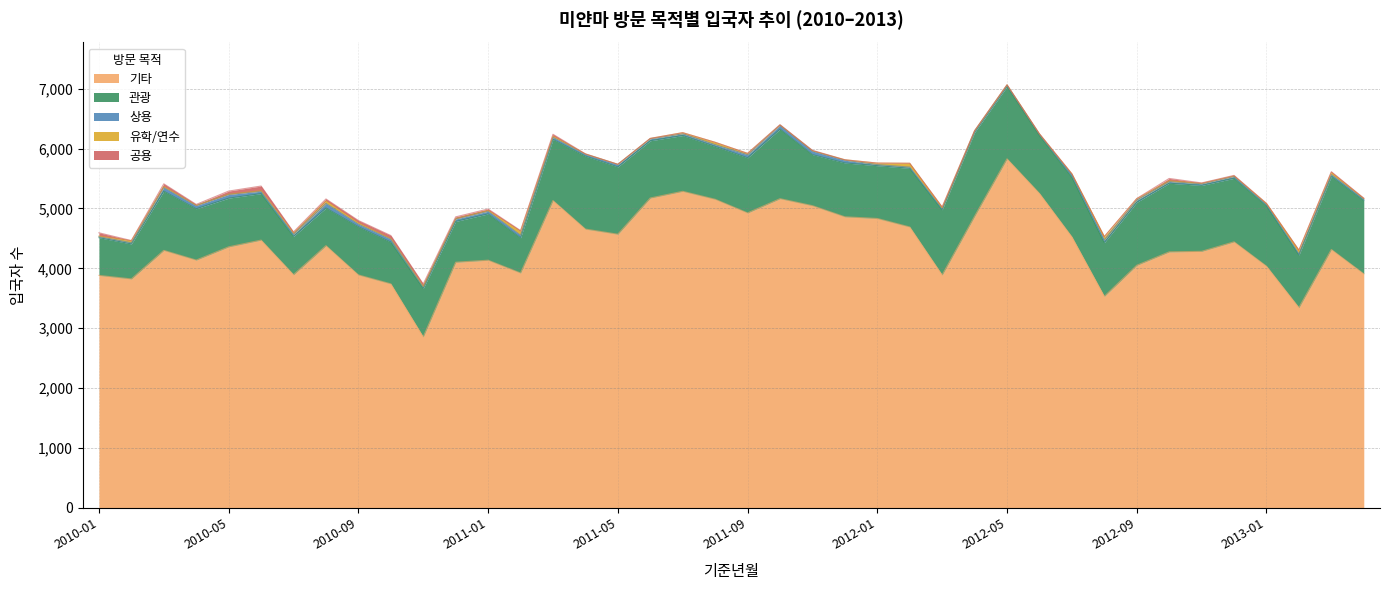

What is the maximum value shown in the chart?

5830